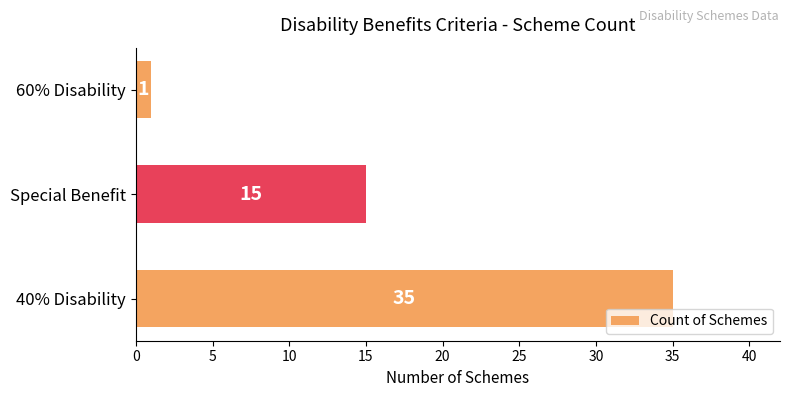

Which has a higher value, Special Benefit or 40% Disability?

40% Disability